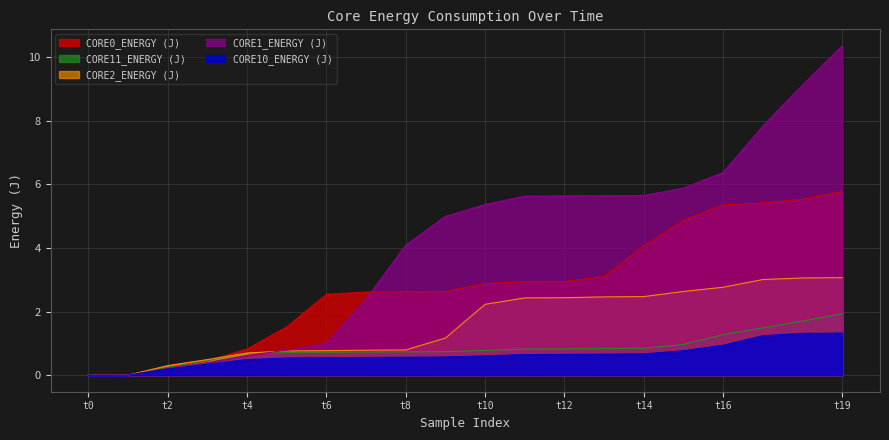

True or false: CORE11_ENERGY (J) has more than 1 interior local peaks.

False